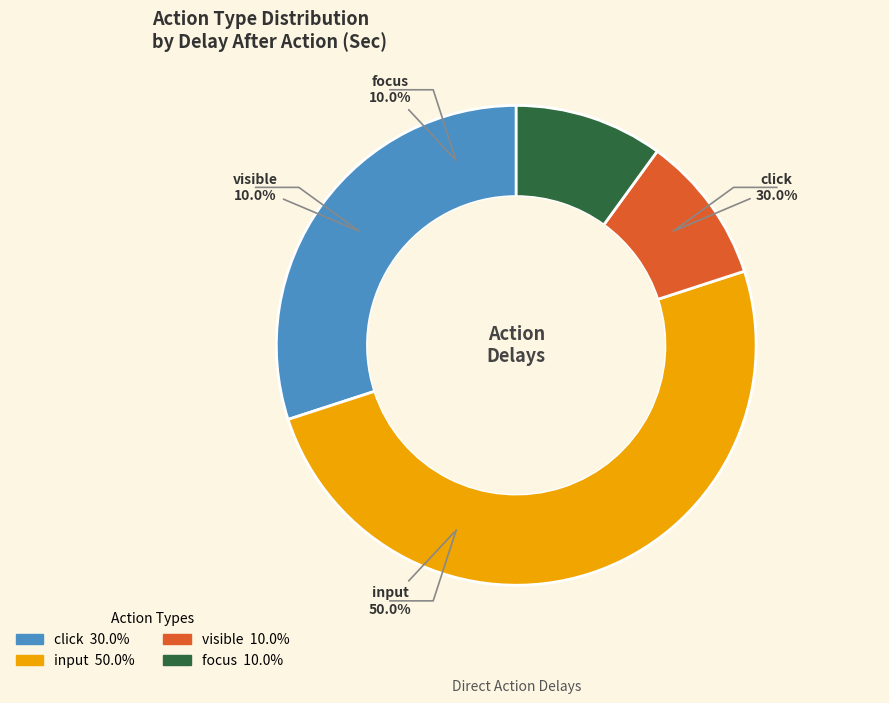

Is input the majority of the pie?

No